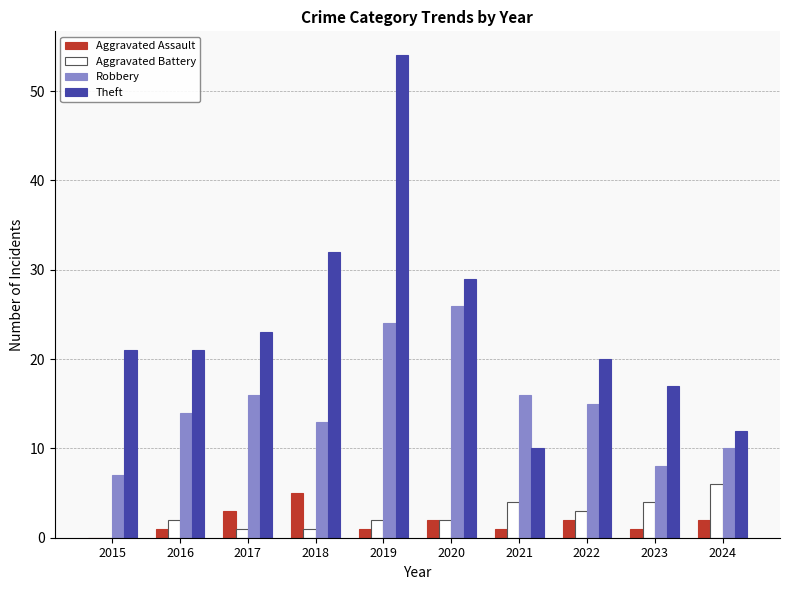

What is the spread (max minus min) of values at 2023?

16